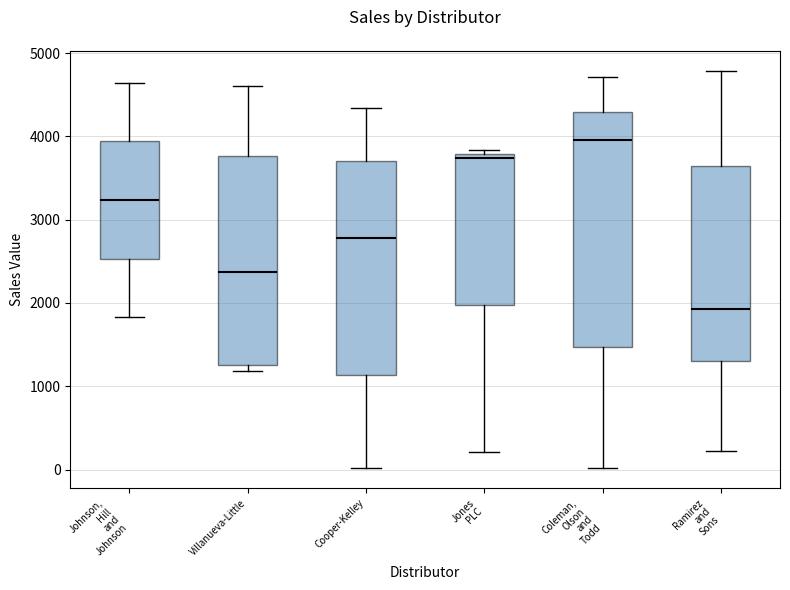

Which box has the lowest median line?

Ramirez and Sons